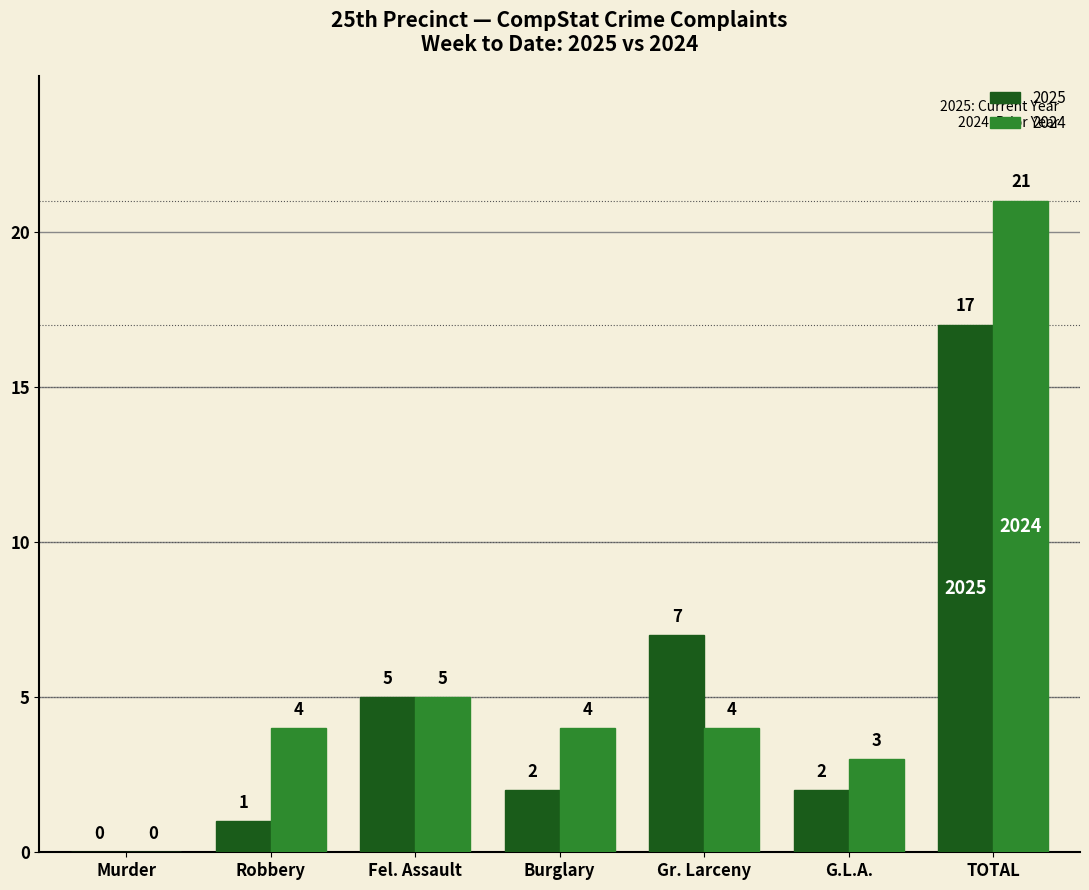

Reading right to left, what are all the values shown in this chart?

2025: 17	2	7	2	5	1	0
2024: 21	3	4	4	5	4	0